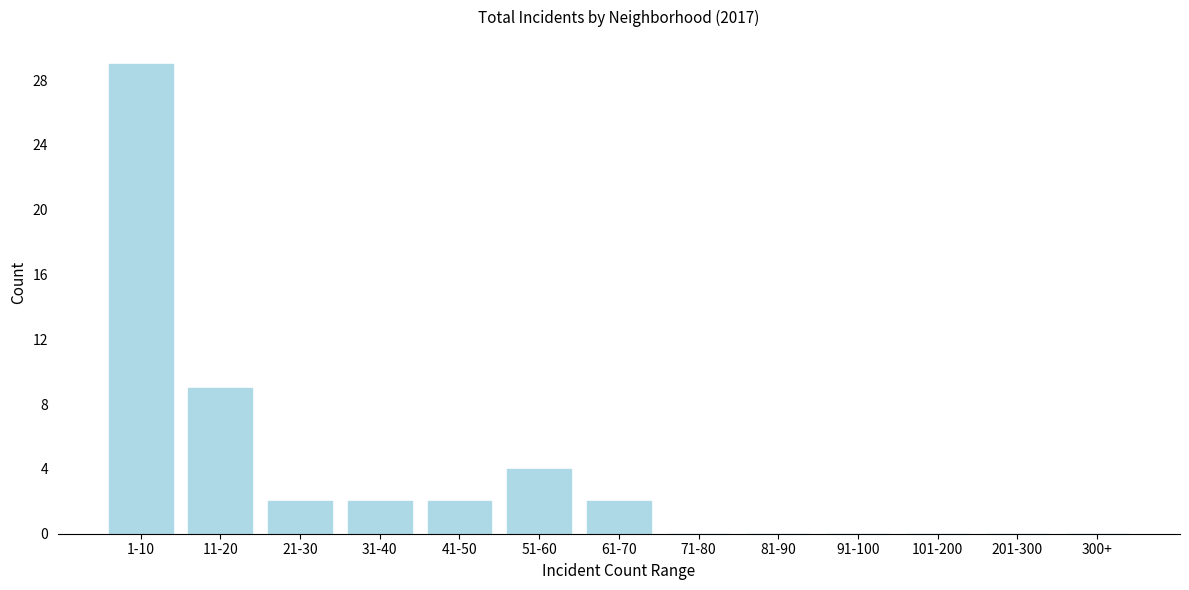

Reading left to right, what are all the values shown in this chart?

1-10=29	11-20=9	21-30=2	31-40=2	41-50=2	51-60=4	61-70=2	71-80=0	81-90=0	91-100=0	101-200=0	201-300=0	300+=0